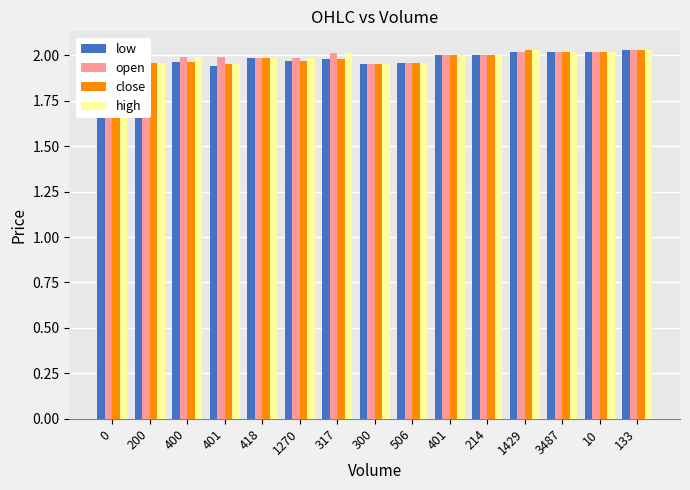

Reading right to left, list all the values displayed in this chart.

low: 133=2.0	10=2.0	3487=2.0	1429=2.0	214=2.0	401=2.0	506=2.0	300=1.9	317=2.0	1270=2.0	418=2.0	401=1.9	400=2.0	200=2.0	0=2.0
open: 133=2.0	10=2.0	3487=2.0	1429=2.0	214=2.0	401=2.0	506=2.0	300=1.9	317=2.0	1270=2.0	418=2.0	401=2.0	400=2.0	200=2.0	0=2.0
close: 133=2.0	10=2.0	3487=2.0	1429=2.0	214=2.0	401=2.0	506=2.0	300=1.9	317=2.0	1270=2.0	418=2.0	401=1.9	400=2.0	200=2.0	0=2.0
high: 133=2.0	10=2.0	3487=2.0	1429=2.0	214=2.0	401=2.0	506=2.0	300=1.9	317=2.0	1270=2.0	418=2.0	401=1.9	400=2.0	200=2.0	0=2.0